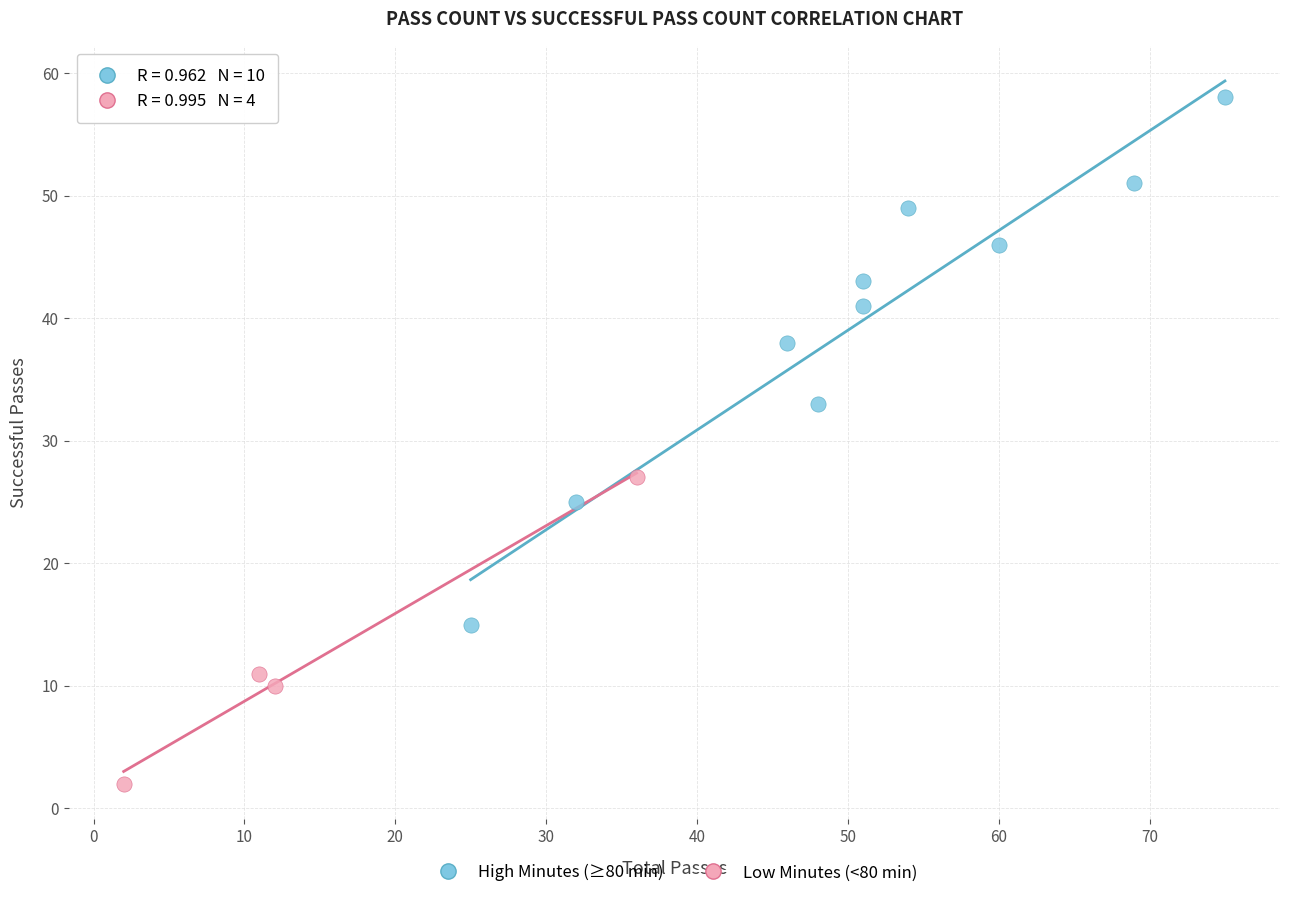

Which series reaches the maximum Y coordinate?

High Minutes (≥80 min)